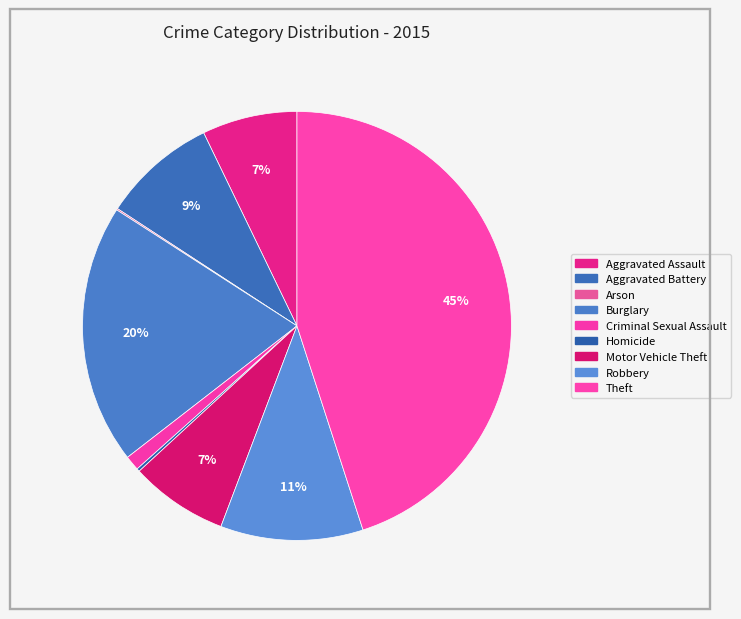

What is the smallest slice in the pie chart?

Arson